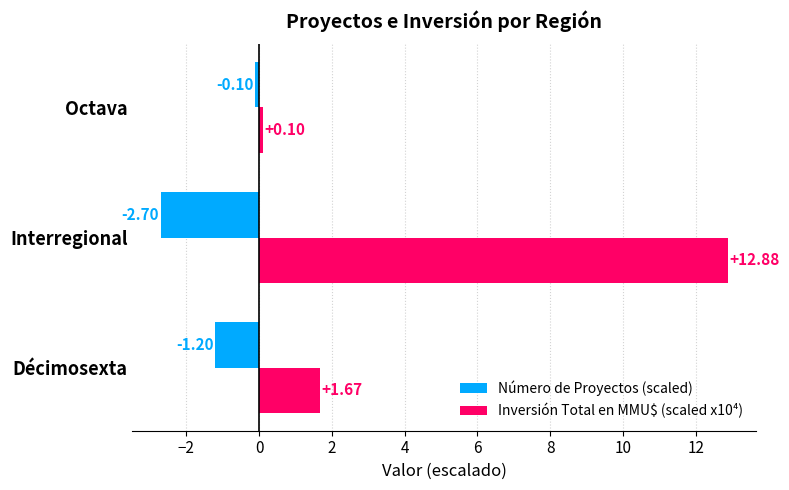

At which category is the sum across all series the highest?

Interregional